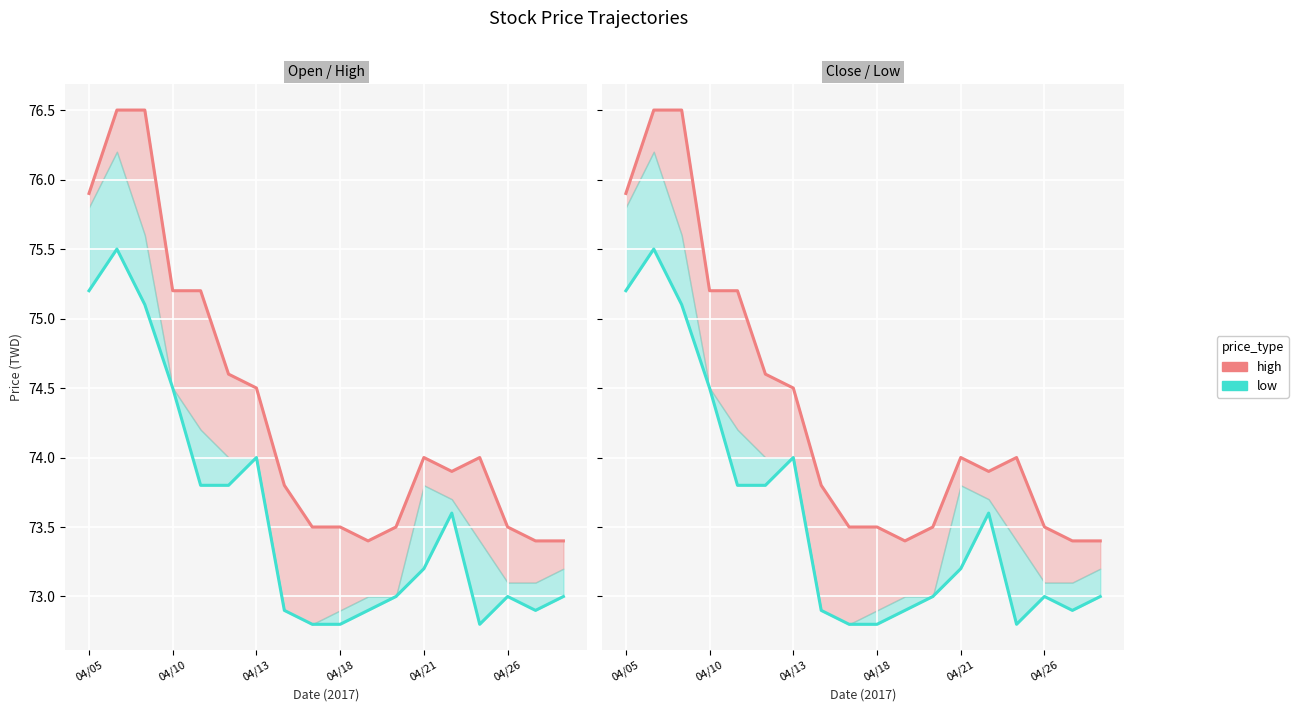

In low, how many points are lower than both neighbors (excluding endpoints)?

2